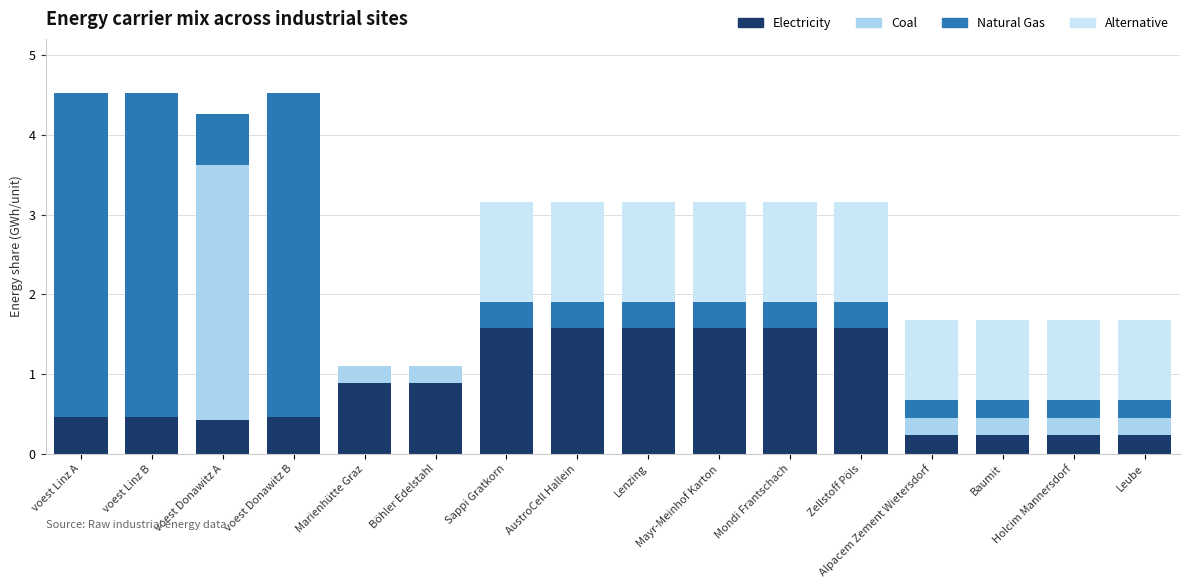

Which series has the largest total across all categories?

Natural Gas